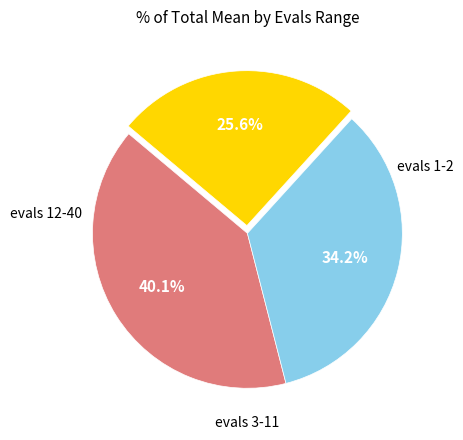

Is there any slice that represents more than half of the pie?

No